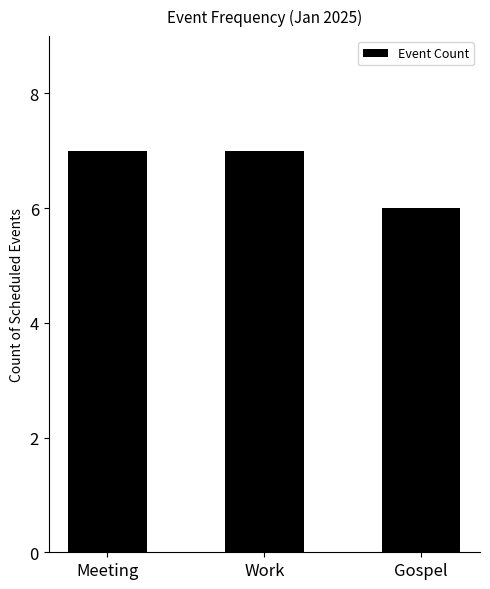

Where is the data nearest to the value 6?

Gospel